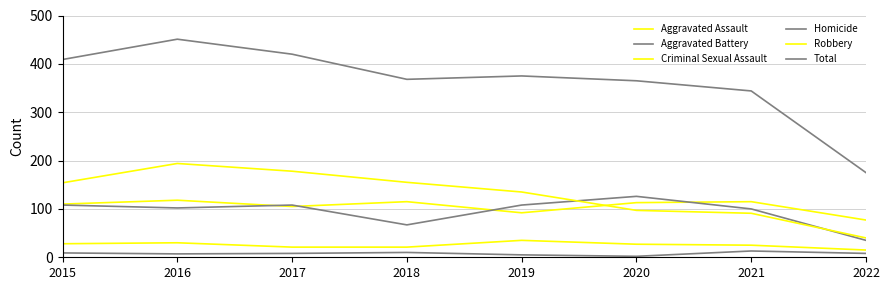

True or false: Homicide has a value of 14 at 2018.

False